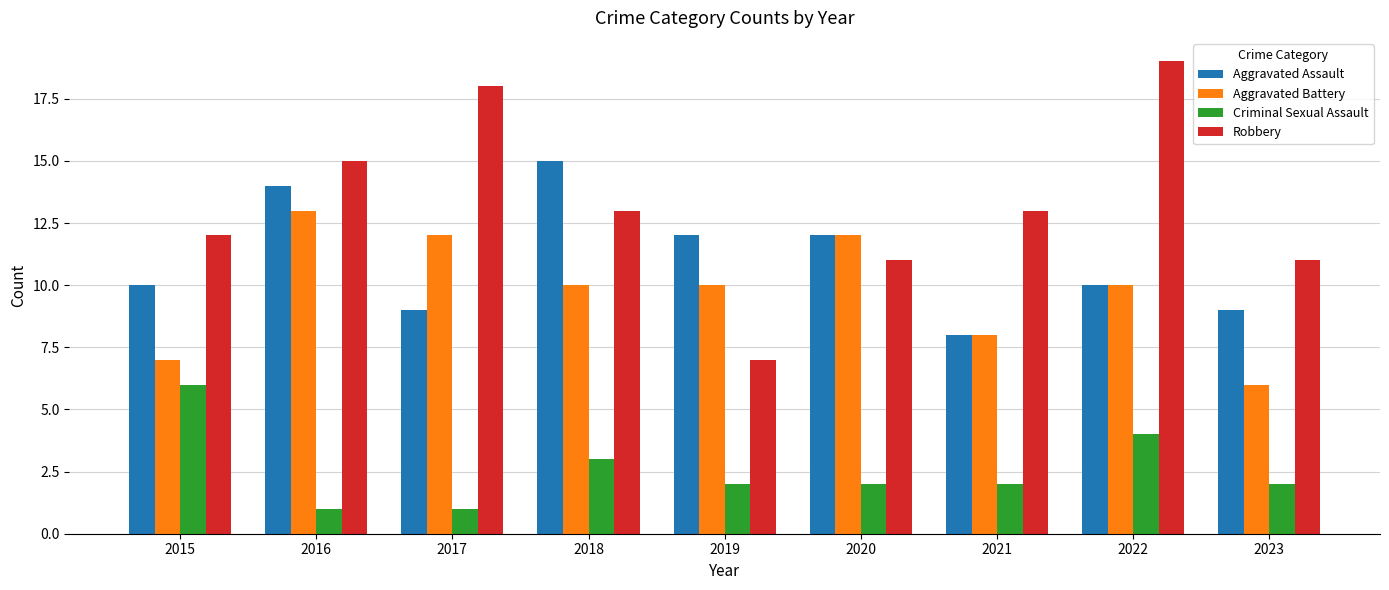

Reading right to left, transcribe all the data shown in this chart.

Aggravated Assault: 9	10	8	12	12	15	9	14	10
Aggravated Battery: 6	10	8	12	10	10	12	13	7
Criminal Sexual Assault: 2	4	2	2	2	3	1	1	6
Robbery: 11	19	13	11	7	13	18	15	12